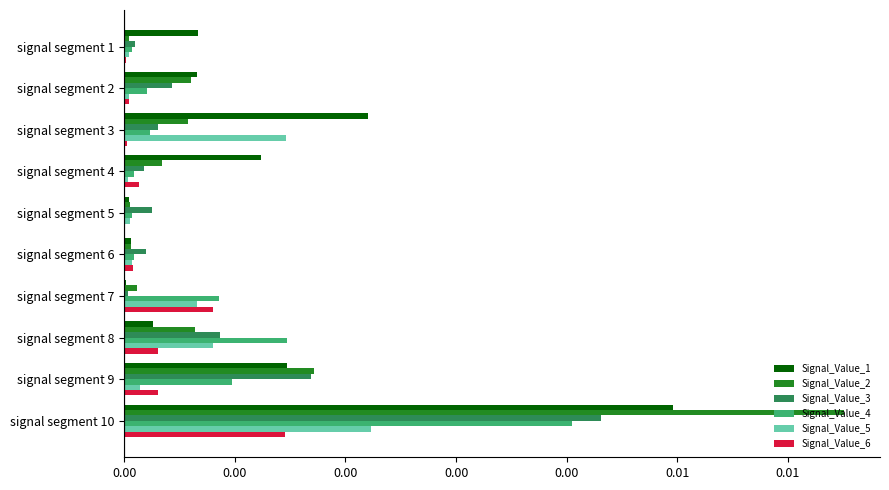

At how many categories does at least one series exceed 0?

10